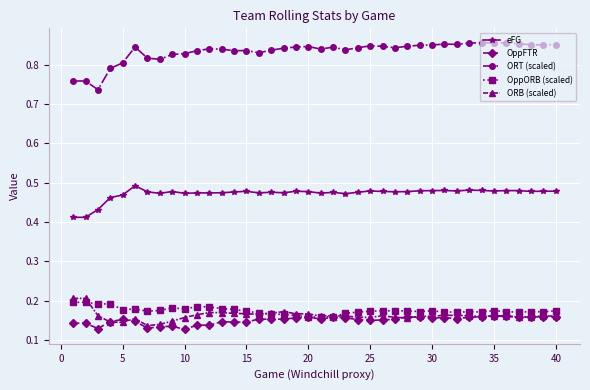

At how many categories does at least one series exceed 0?

40